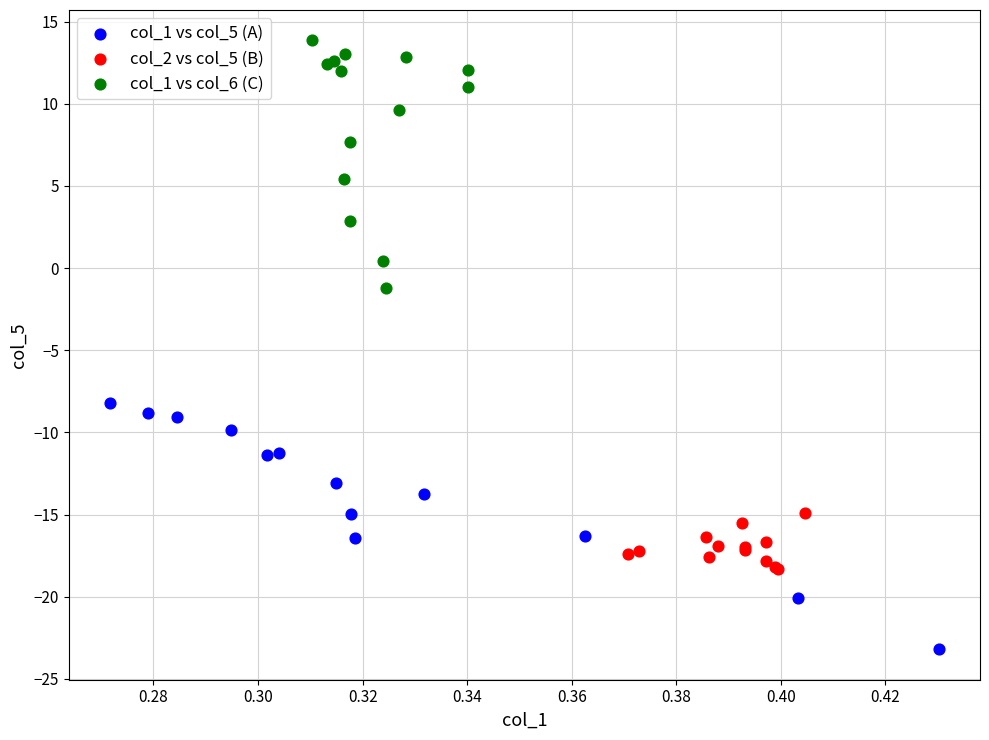

What are all the series names shown in the legend?

col_1 vs col_5 (A), col_2 vs col_5 (B), col_1 vs col_6 (C)